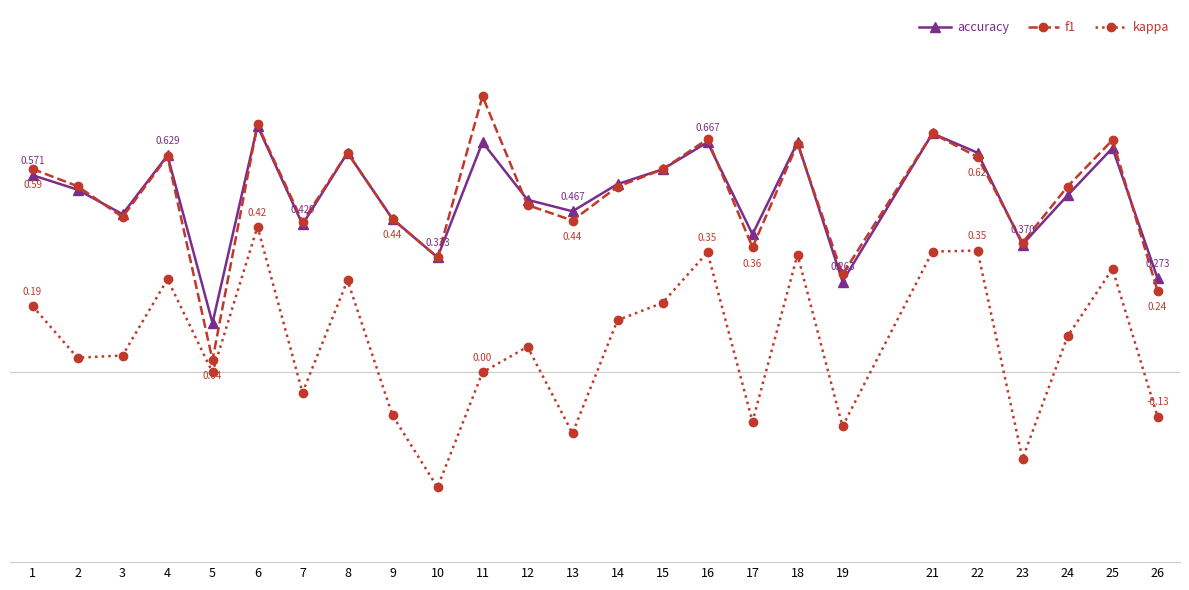

What are all the series names shown in the legend?

accuracy, f1, kappa